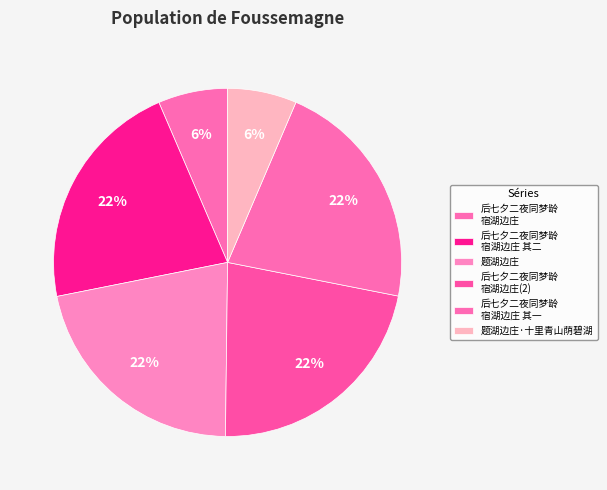

How many slices are in this pie chart?

6